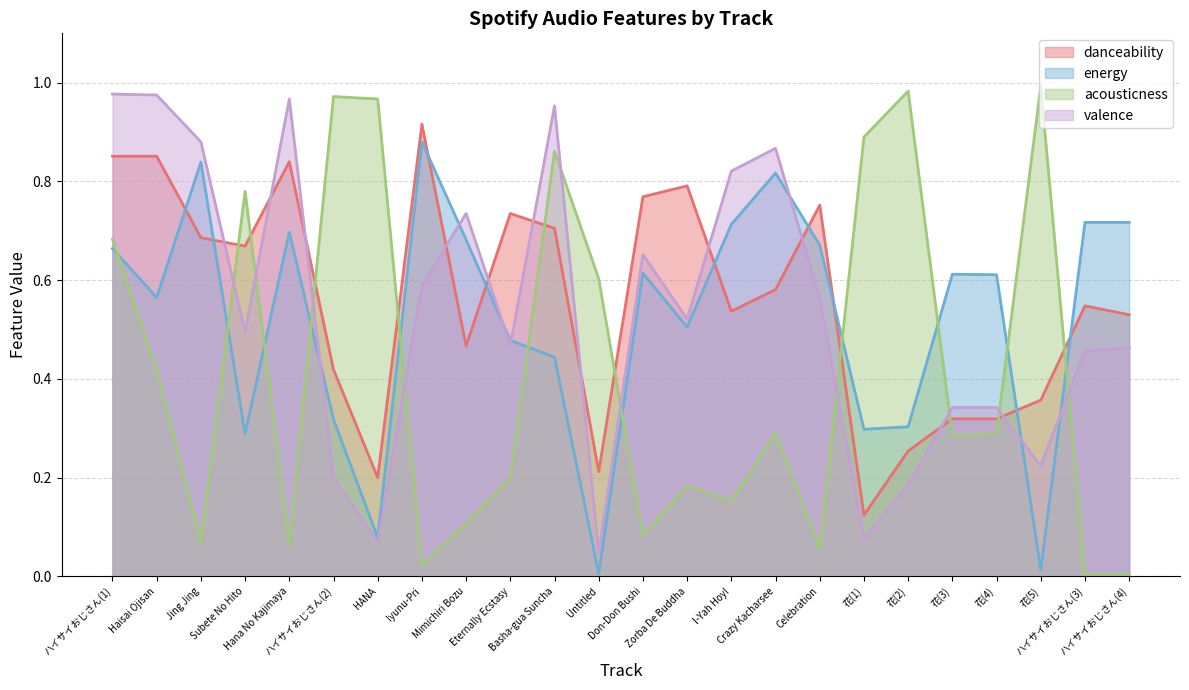

Rank the series by their maximum value, from lowest to highest.

energy, danceability, valence, acousticness